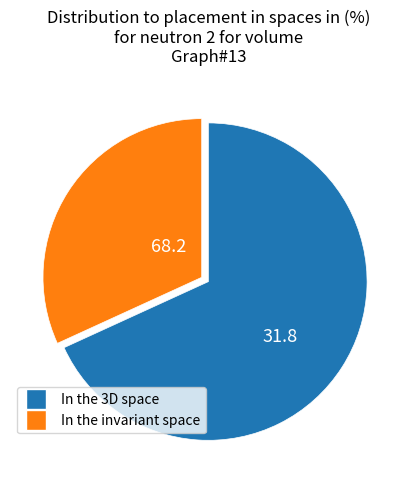

What is the largest slice in the pie chart?

In the 3D space